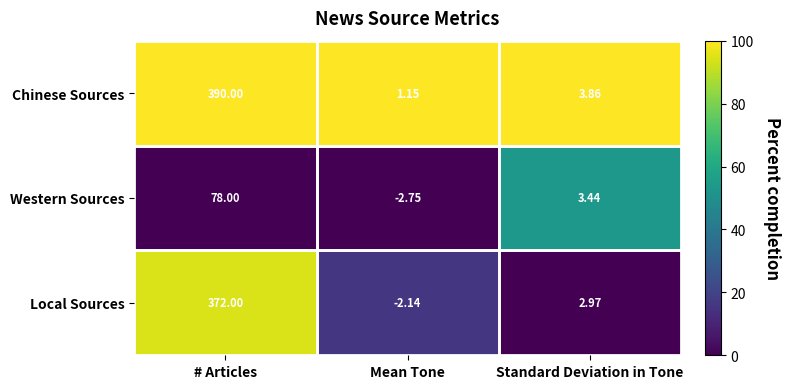

At which label does Local Sources reach its peak?

# Articles